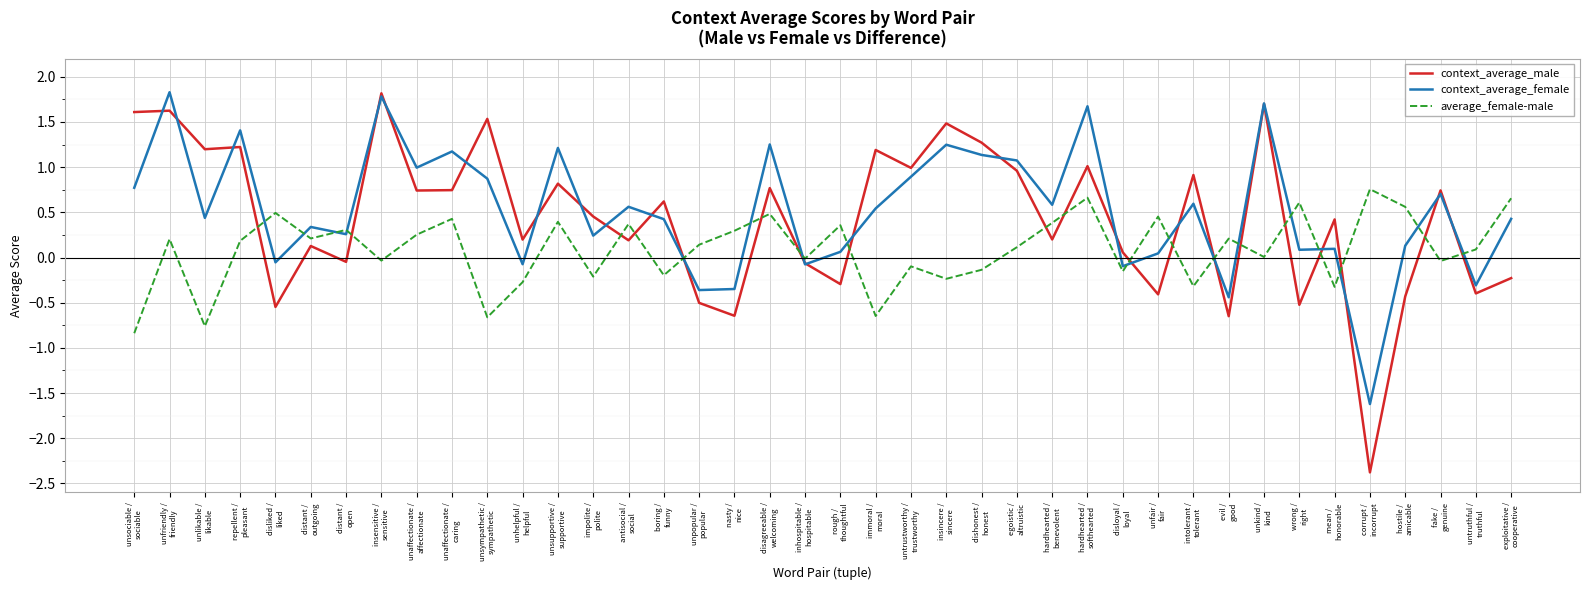

What is the difference between the maximum and minimum values in the context_average_female series?

3.5